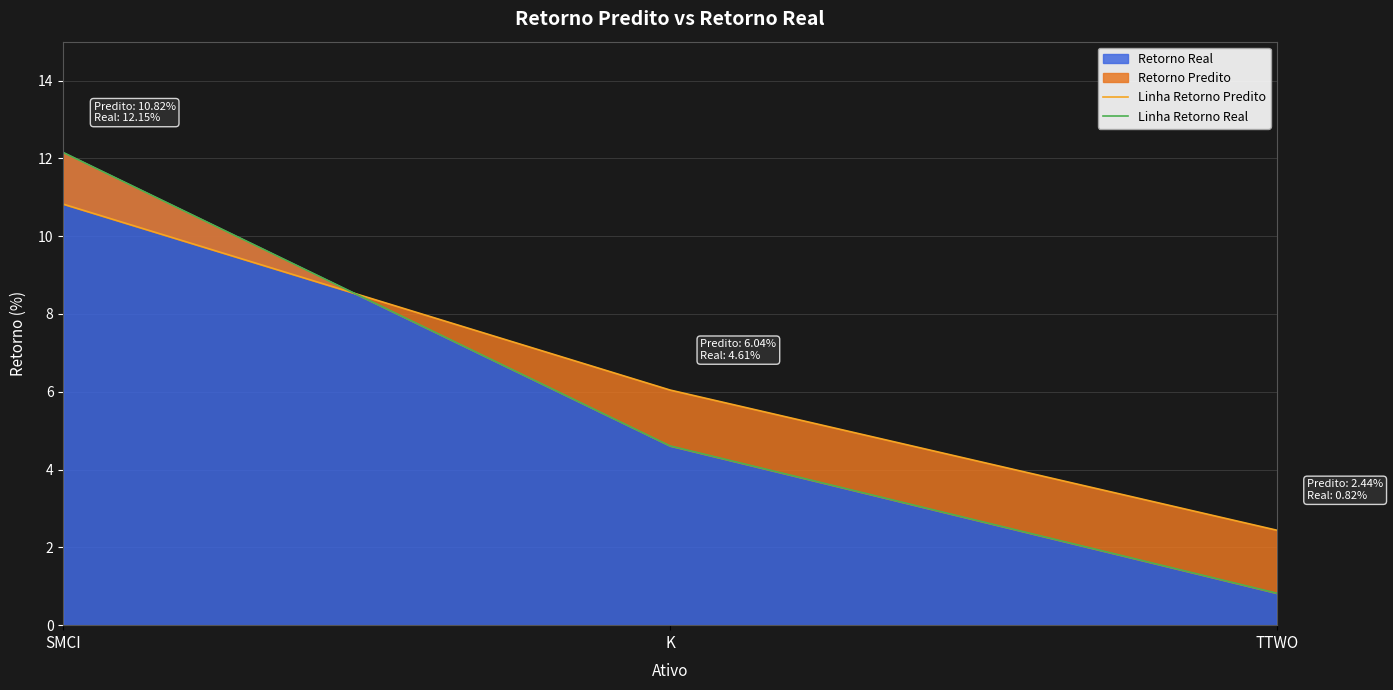

What is the difference between the second highest and minimum values in the Linha Retorno Real series?

3.8